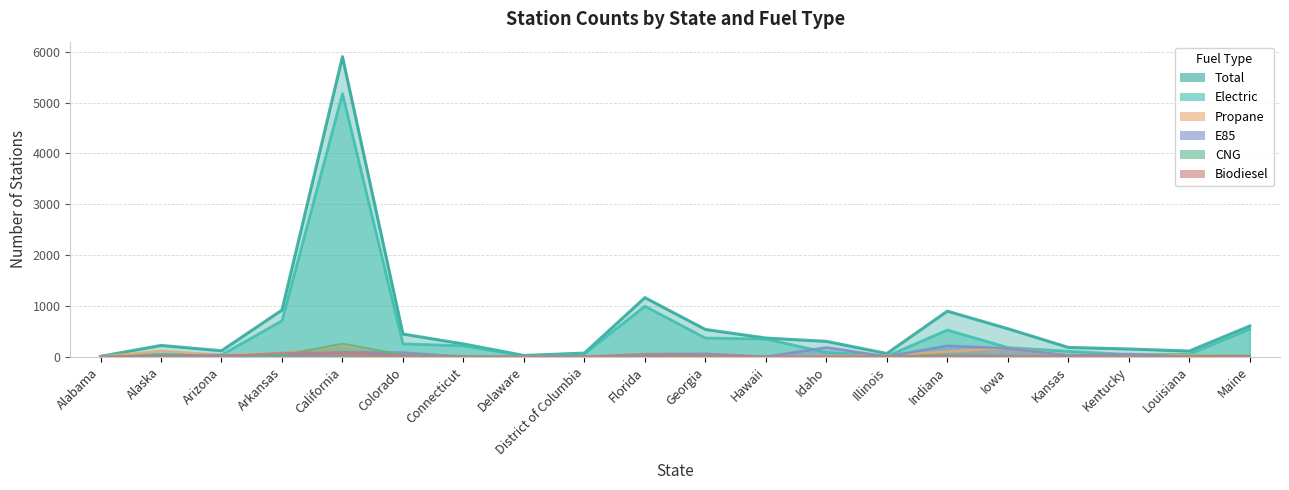

Where is CNG nearest to the value 129?

Indiana